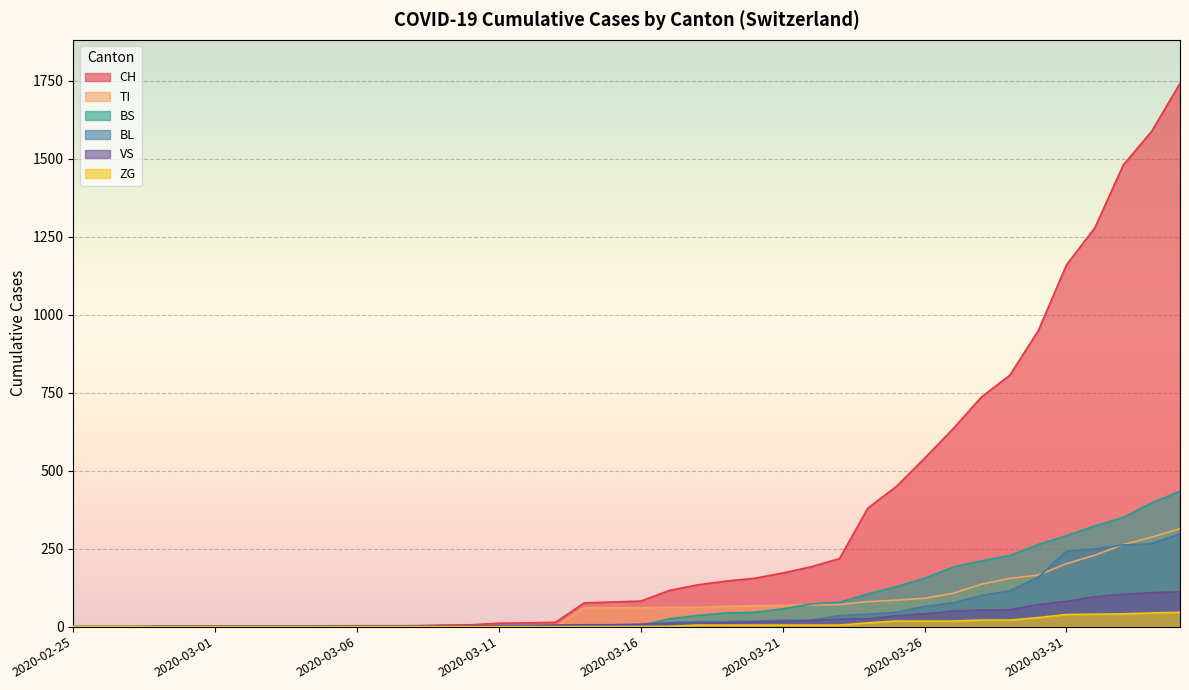

What position from the left is 2020-03-18?

23